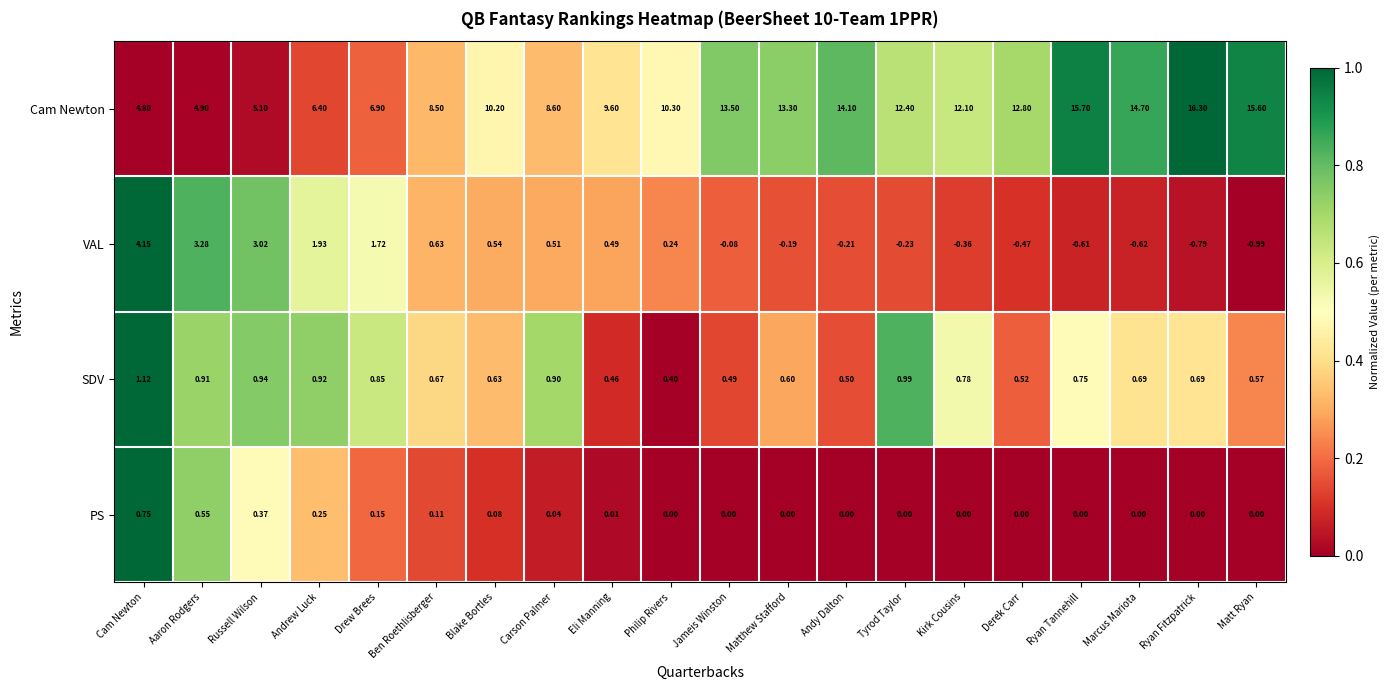

At Jameis Winston, list the series in order from largest to smallest.

Cam Newton, SDV, PS, VAL